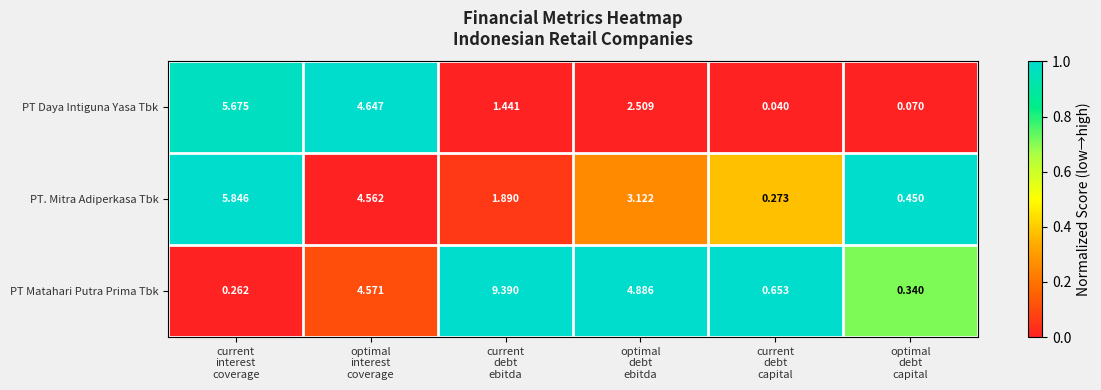

Which series has the widest spread of values?

PT Matahari Putra Prima Tbk